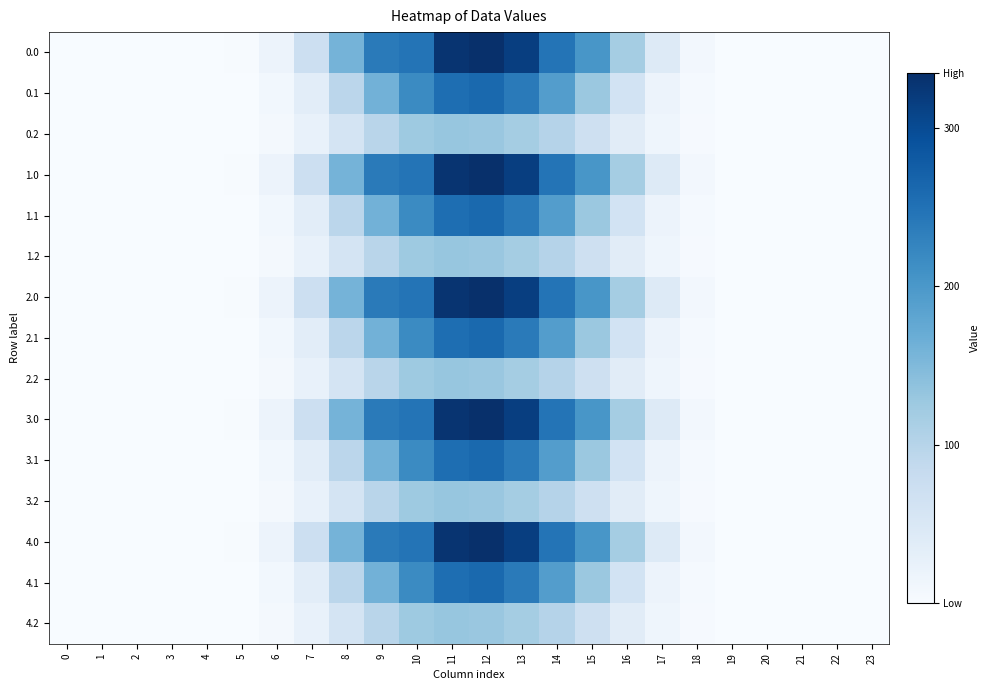

How many distinct data groups are displayed?

15